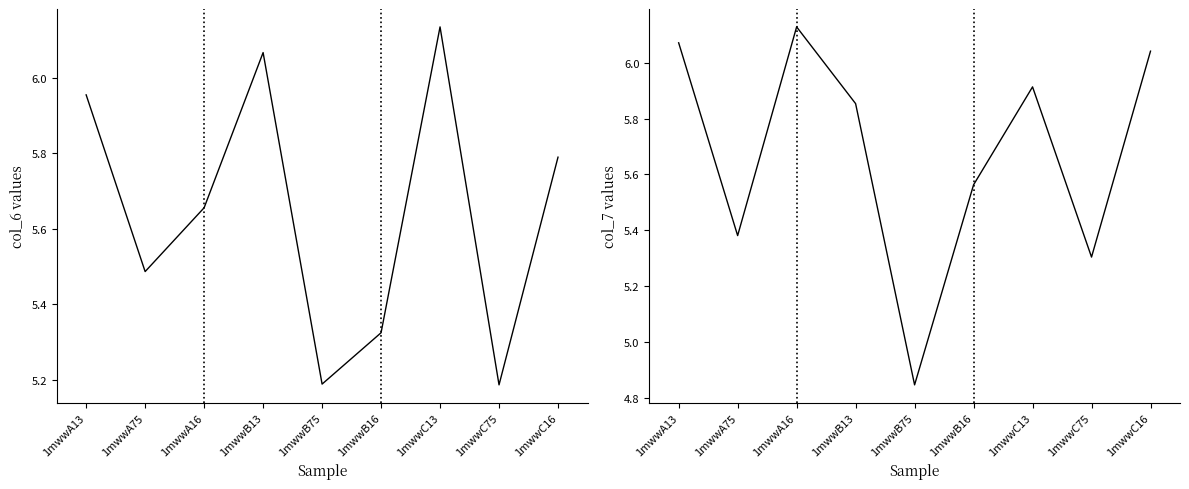

What is the lowest value of the col_6 series?

5.2